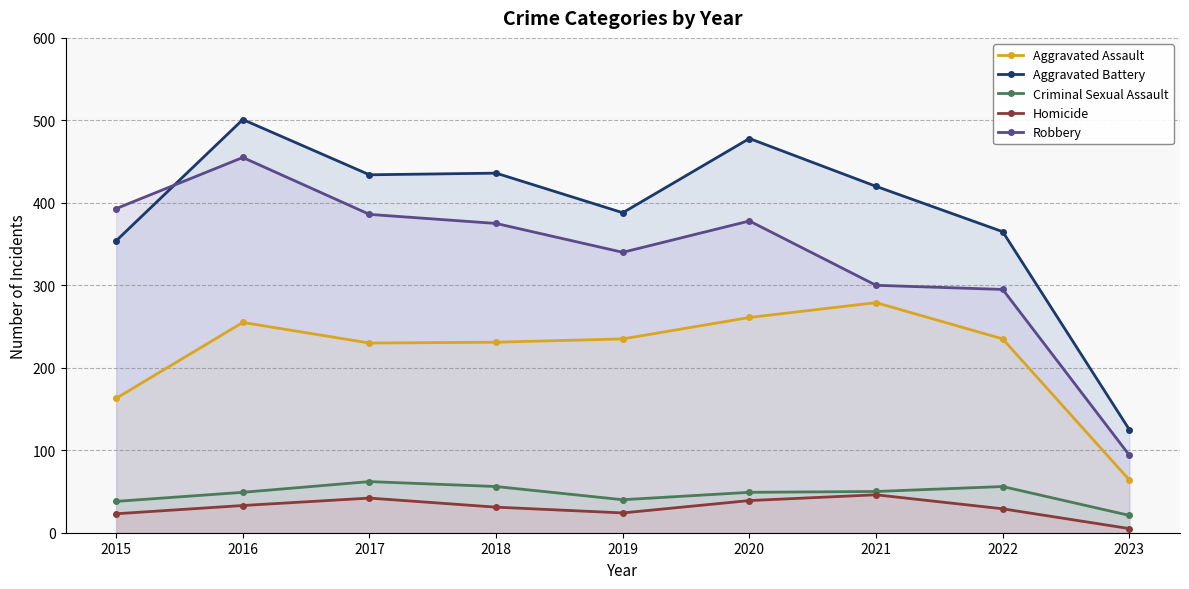

Reading right to left, what are all the values shown in this chart?

Aggravated Assault: 2023=64	2022=235	2021=279	2020=261	2019=235	2018=231	2017=230	2016=255	2015=163
Aggravated Battery: 2023=125	2022=365	2021=420	2020=478	2019=388	2018=436	2017=434	2016=501	2015=354
Criminal Sexual Assault: 2023=21	2022=56	2021=50	2020=49	2019=40	2018=56	2017=62	2016=49	2015=38
Homicide: 2023=5	2022=29	2021=46	2020=39	2019=24	2018=31	2017=42	2016=33	2015=23
Robbery: 2023=94	2022=295	2021=300	2020=378	2019=340	2018=375	2017=386	2016=455	2015=393